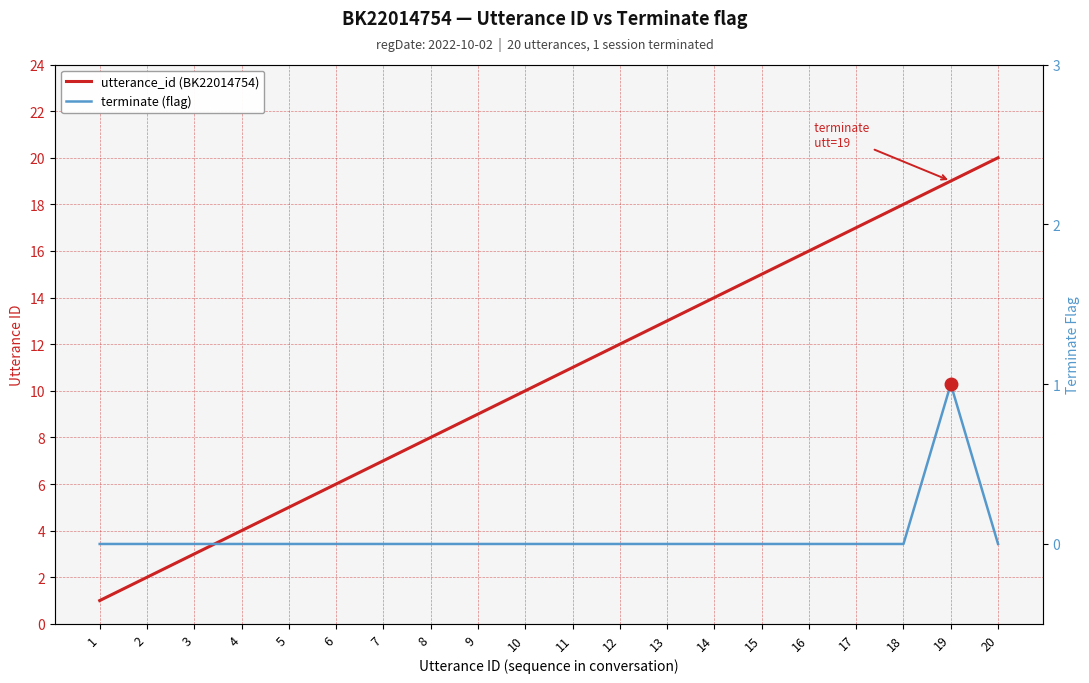

Reading right to left, list all the values displayed in this chart.

utterance_id (BK22014754): 20	19	18	17	16	15	14	13	12	11	10	9	8	7	6	5	4	3	2	1
terminate (flag): 0	1	0	0	0	0	0	0	0	0	0	0	0	0	0	0	0	0	0	0